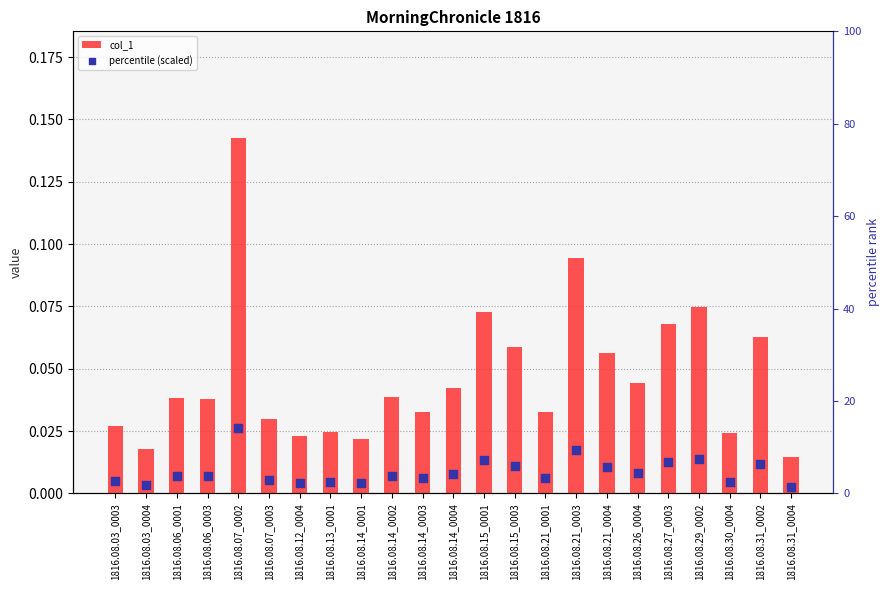

Which series contains the lowest Y value?

col_1